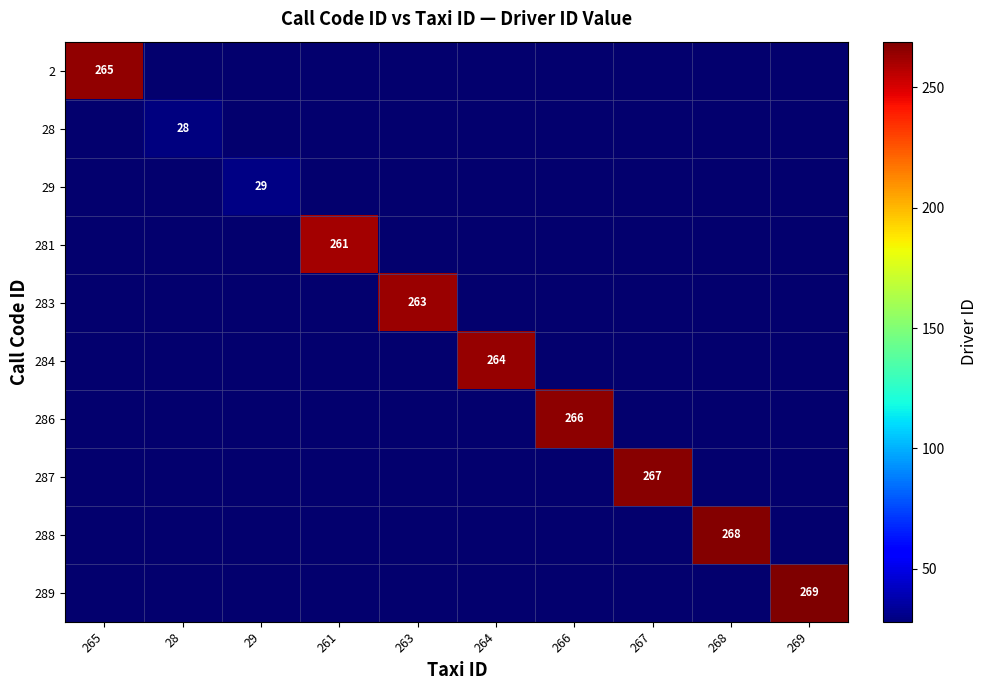

At 267, list the series in order from smallest to largest.

2, 28, 29, 281, 283, 284, 286, 287, 288, 289